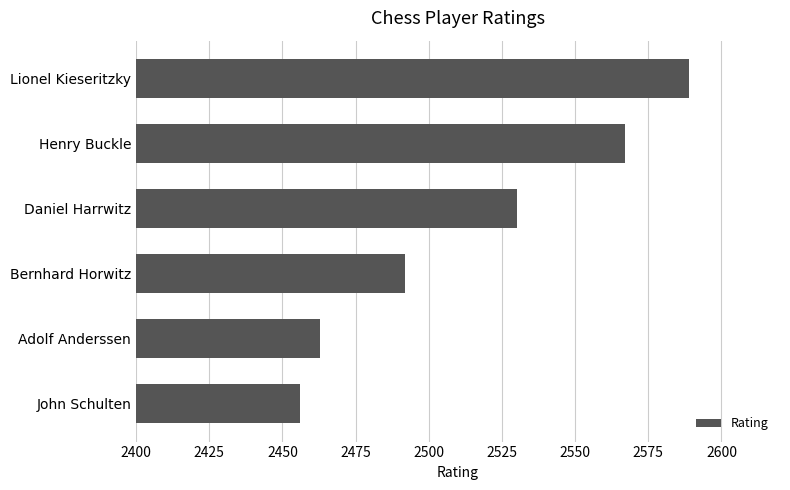

Reading top to bottom, list all the values displayed in this chart.

2589	2567	2530	2492	2463	2456